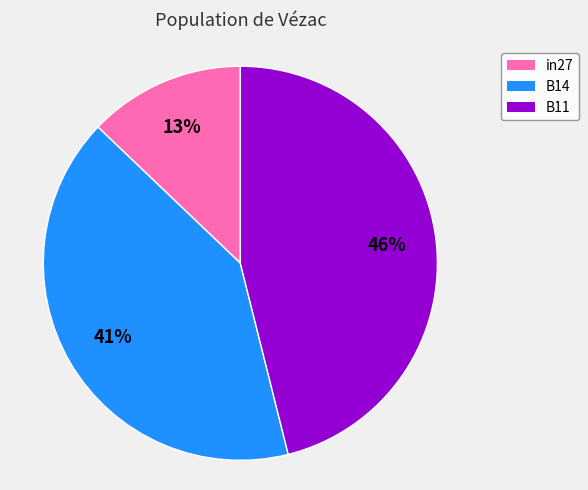

Does in27 account for over 50% of the chart?

No